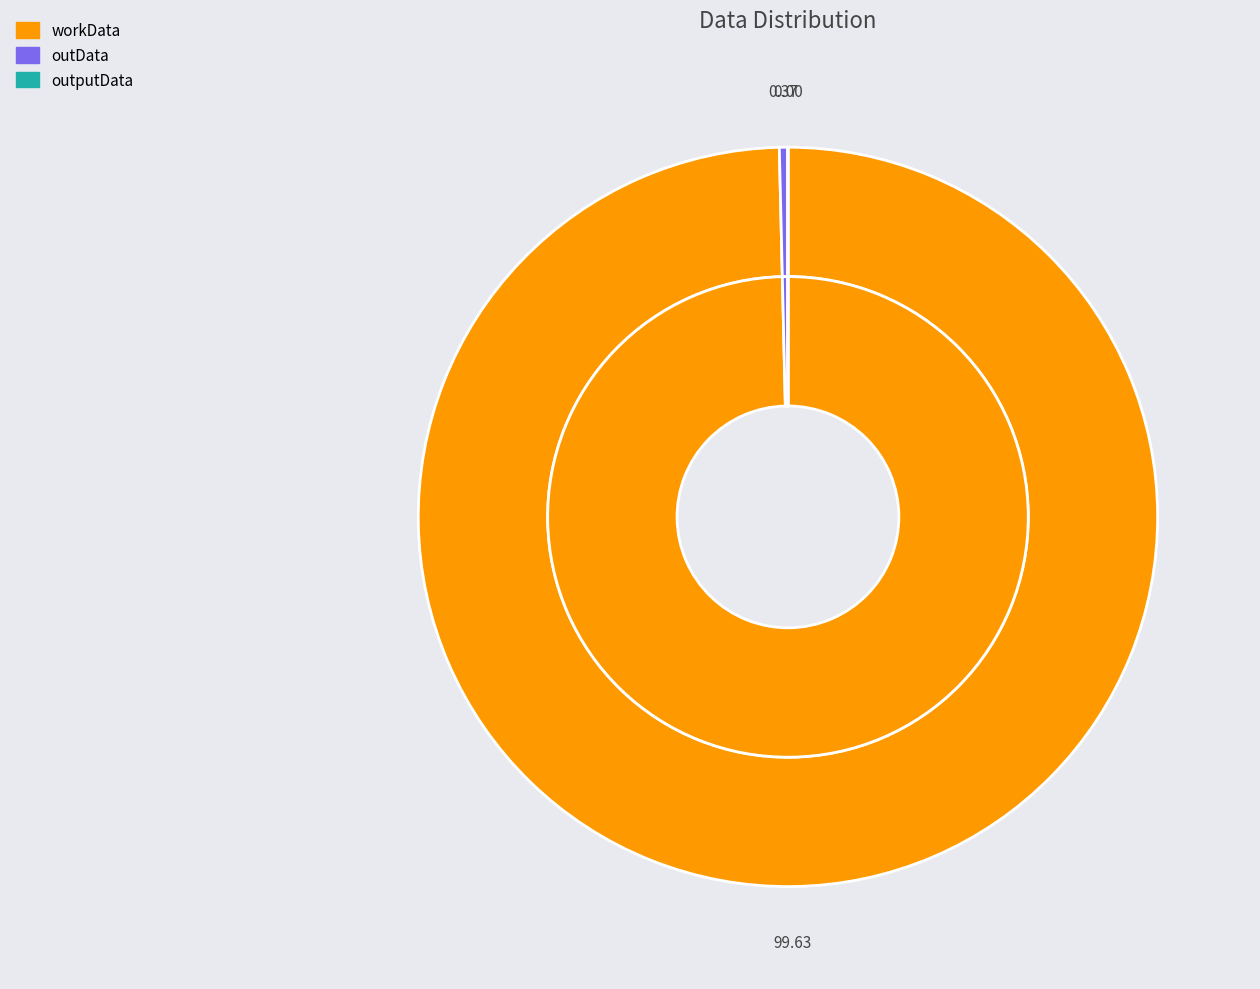

Is there a majority slice in this chart?

Yes